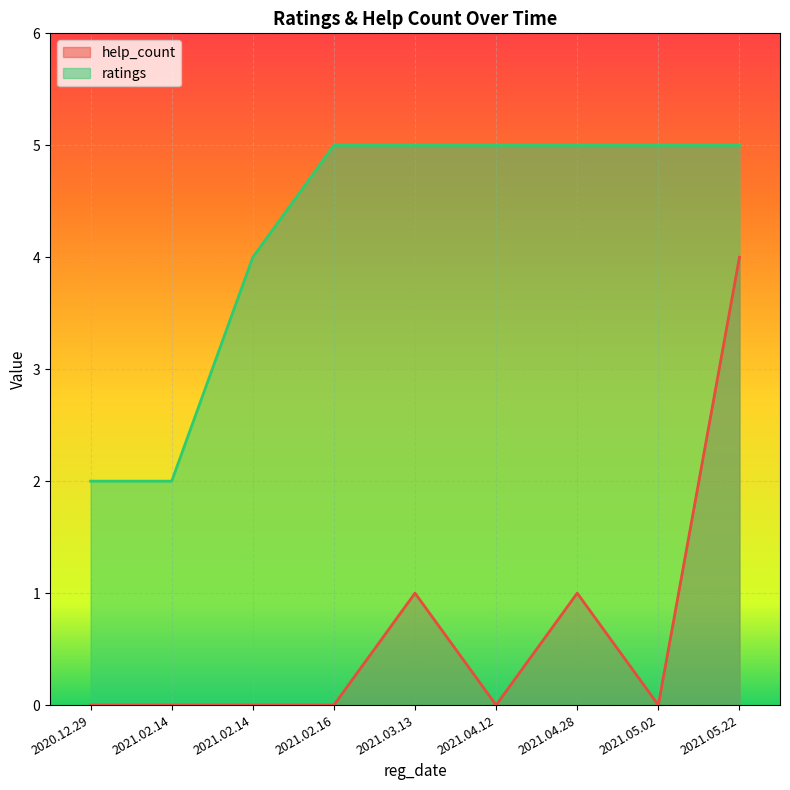

True or false: help_count has more than 0 interior local peaks.

True